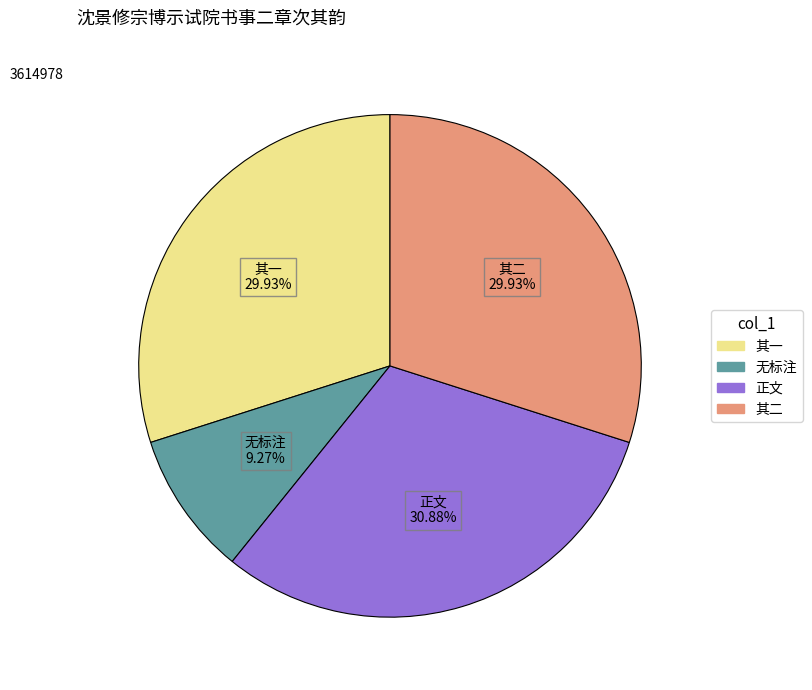

Does 正文 represent more than half of the total?

No